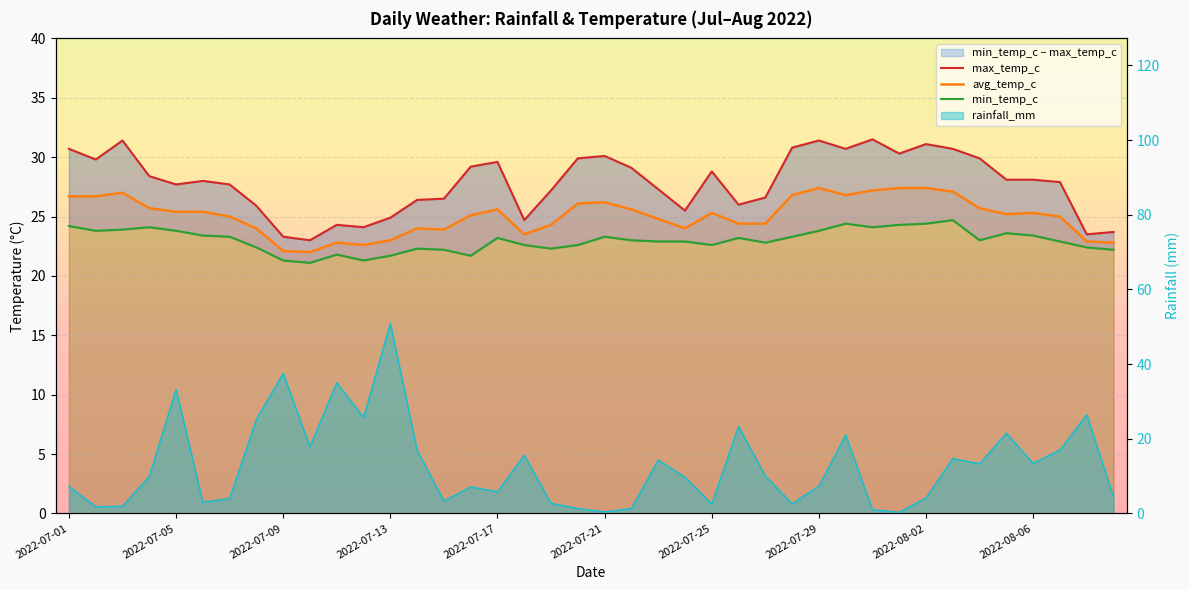

True or false: max_temp_c and min_temp_c cross at least once.

False